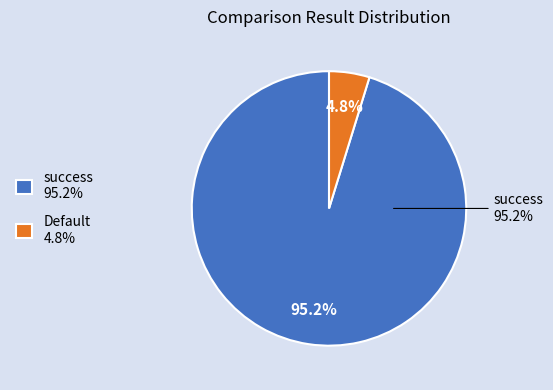

Which has a higher value, success or Default?

success